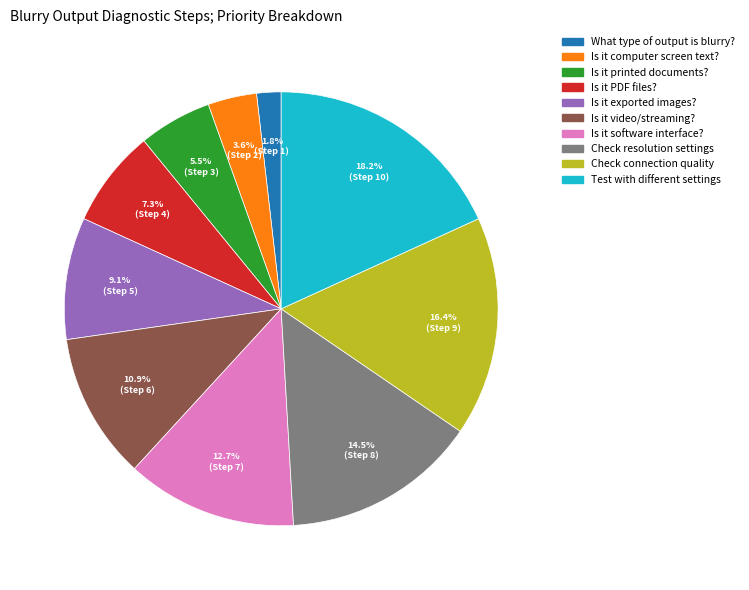

Count the number of slices in the pie.

10